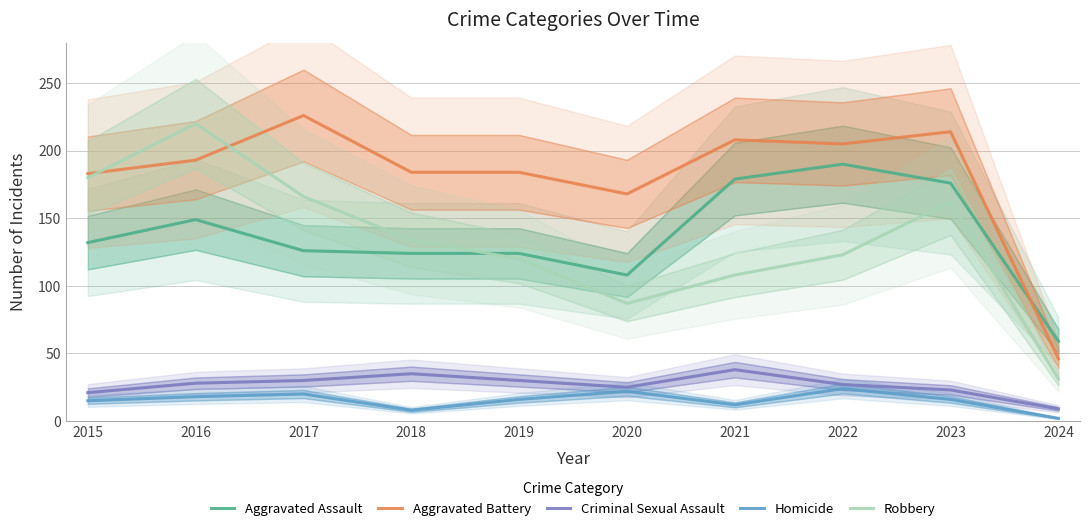

How many data points in Aggravated Battery are above 193?

4